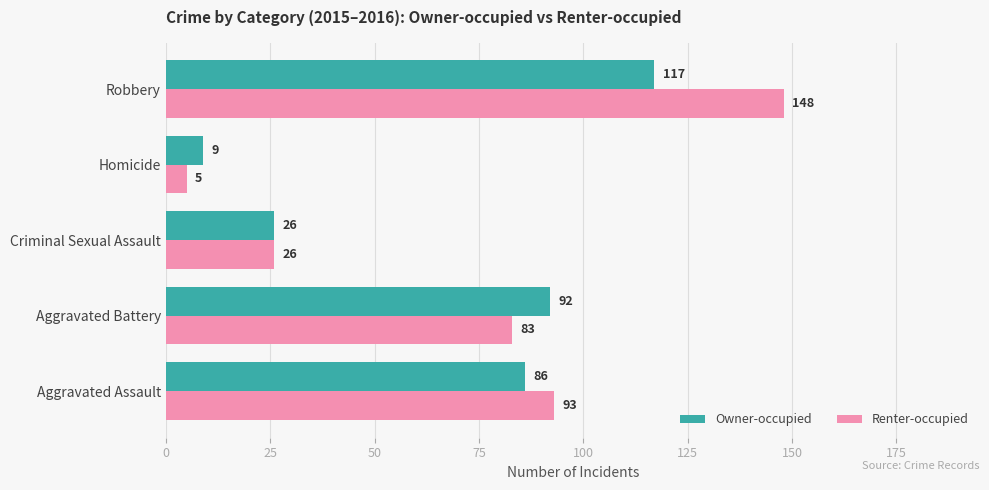

What is the total value across all series at Homicide?

14